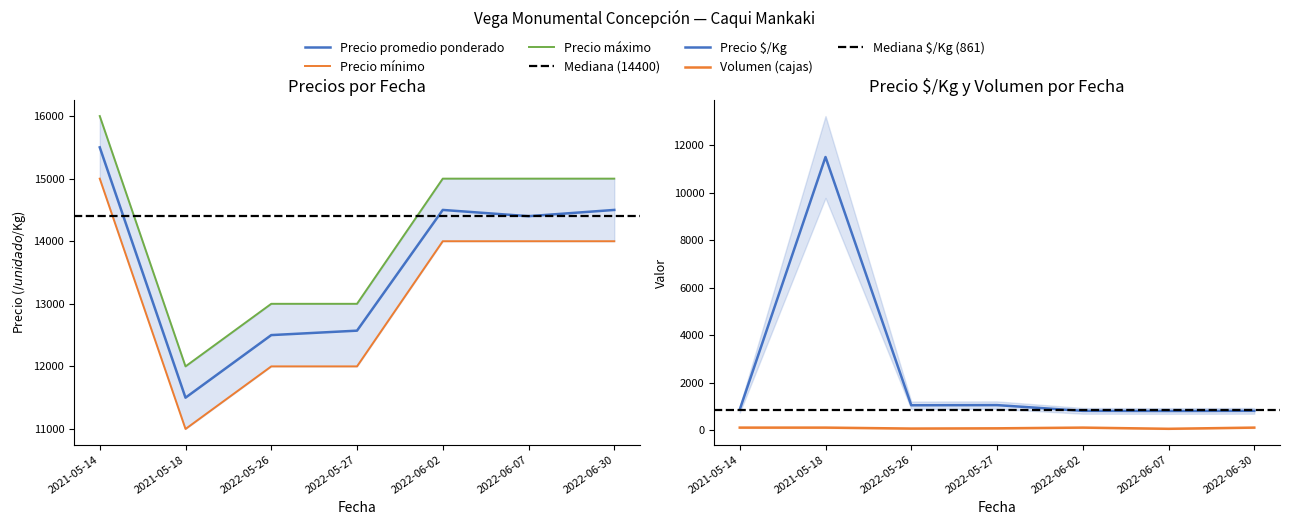

Does the chart have visible grid lines?

No